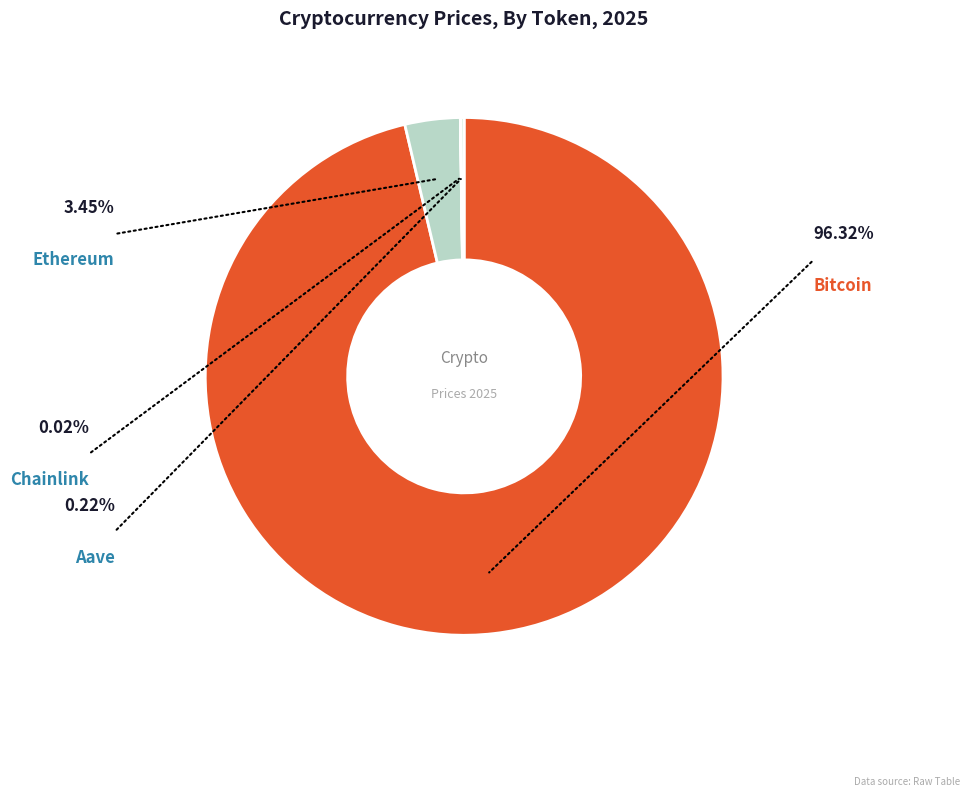

To the nearest percent, what is the average slice percentage?

25%